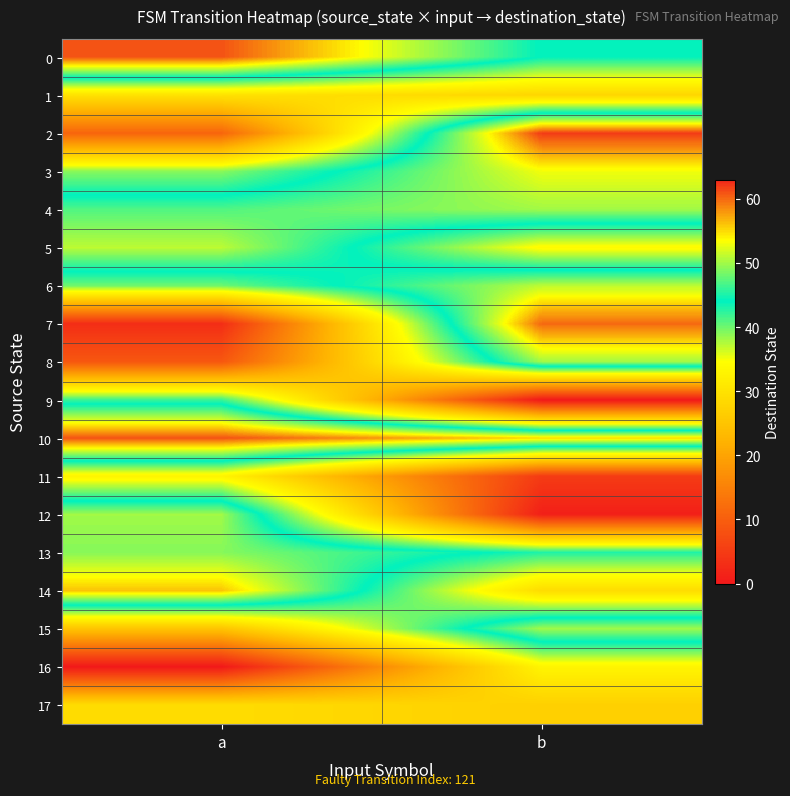

Rank the series by their maximum value, from lowest to highest.

17, 1, 11, 16, 9, 13, 4, 8, 12, 15, 5, 6, 3, 14, 7, 0, 10, 2